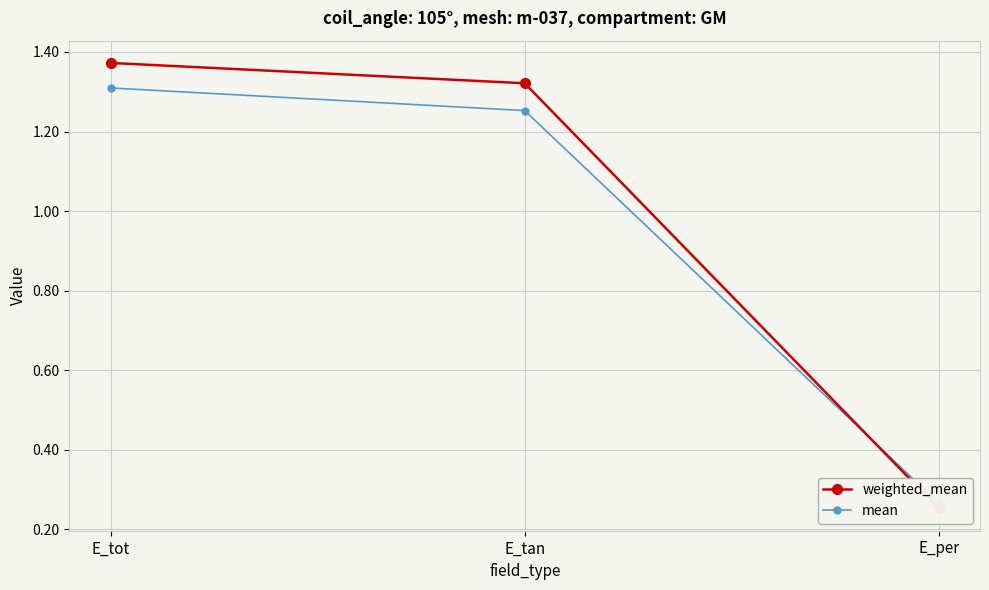

At how many categories does at least one series exceed 0?

3